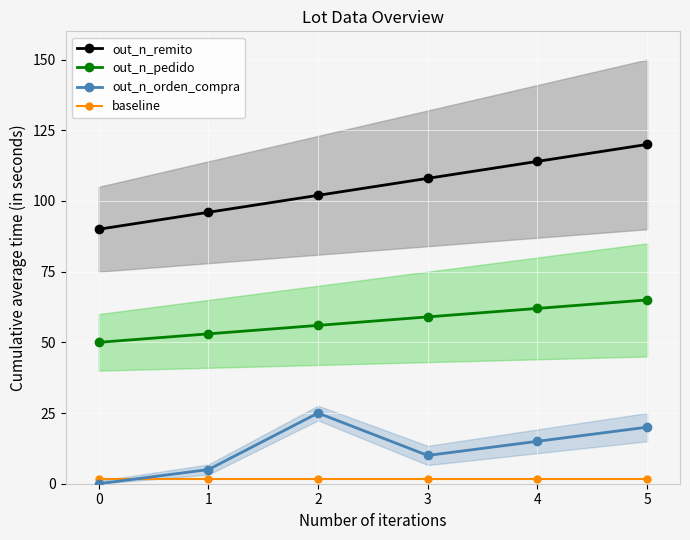

Is the value of out_n_orden_compra at 5 greater than the value of out_n_pedido at 2?

No